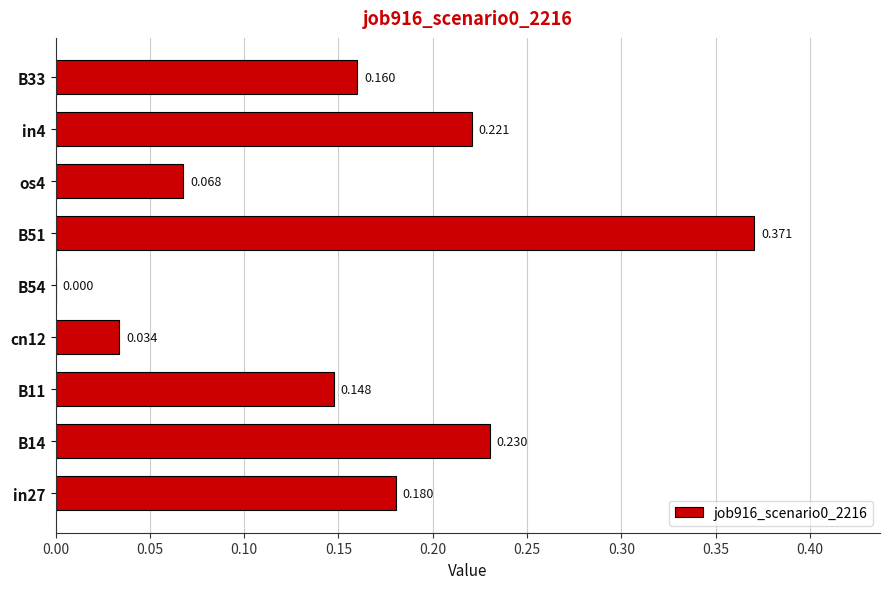

Where is the data nearest to the value 0?

B54